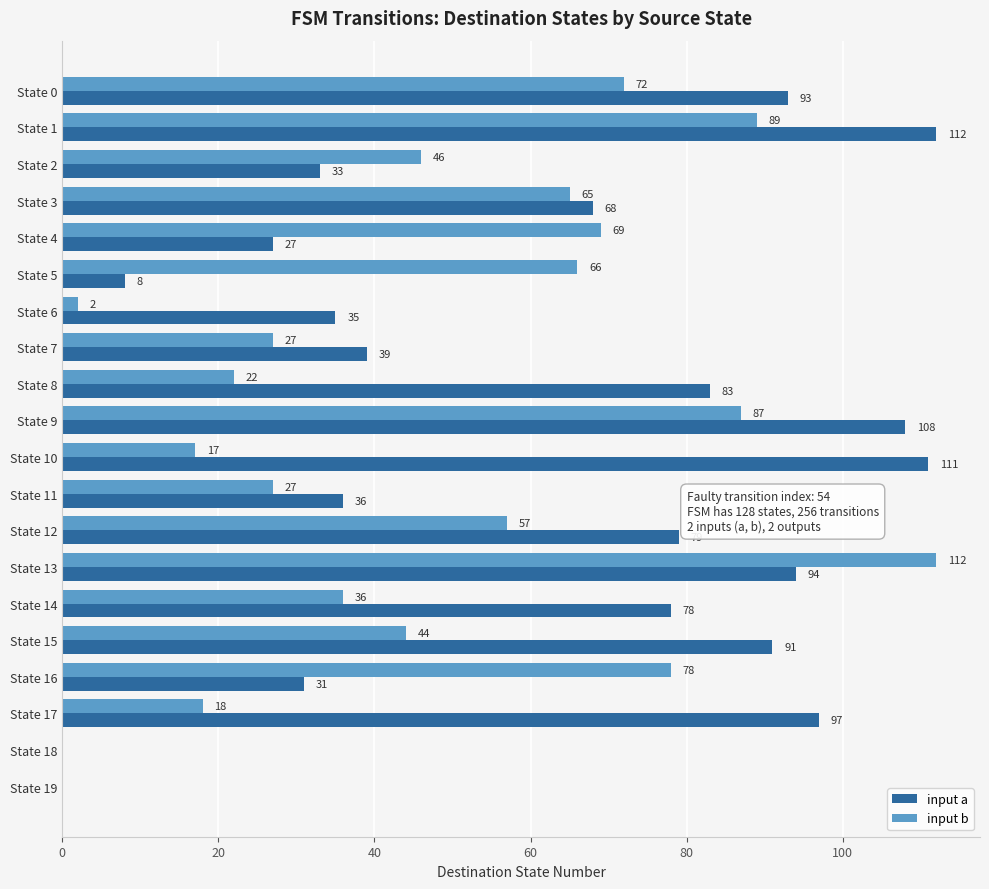

The input a series shows 124 at State 12. True or false?

False